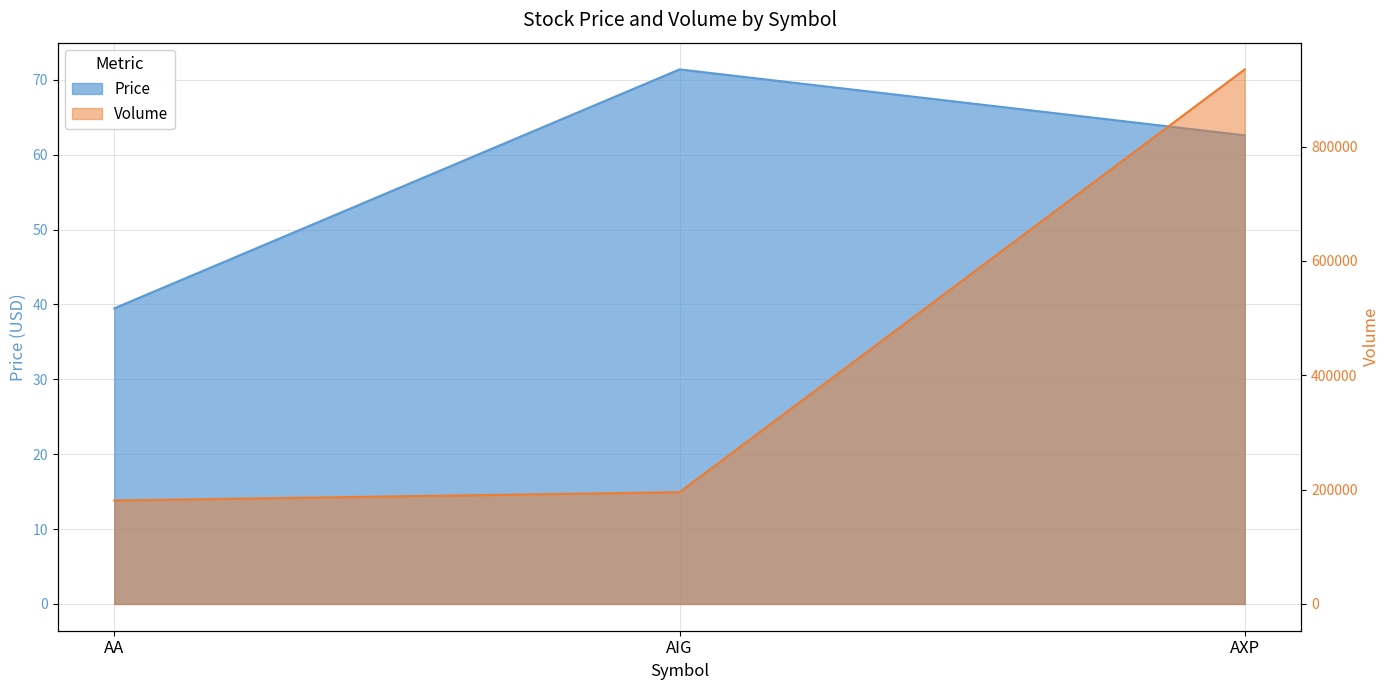

What is the maximum value shown in the chart?

935000.0